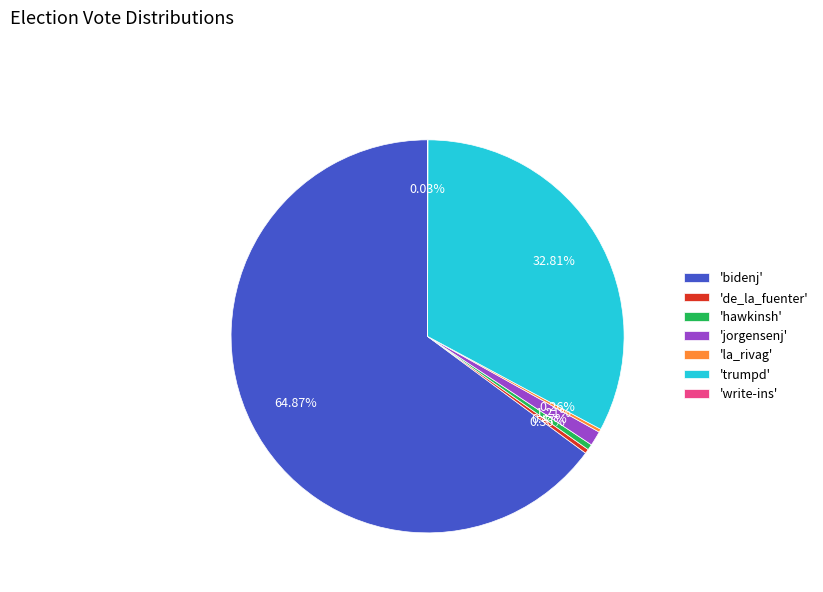

Which slice is the largest?

'bidenj'